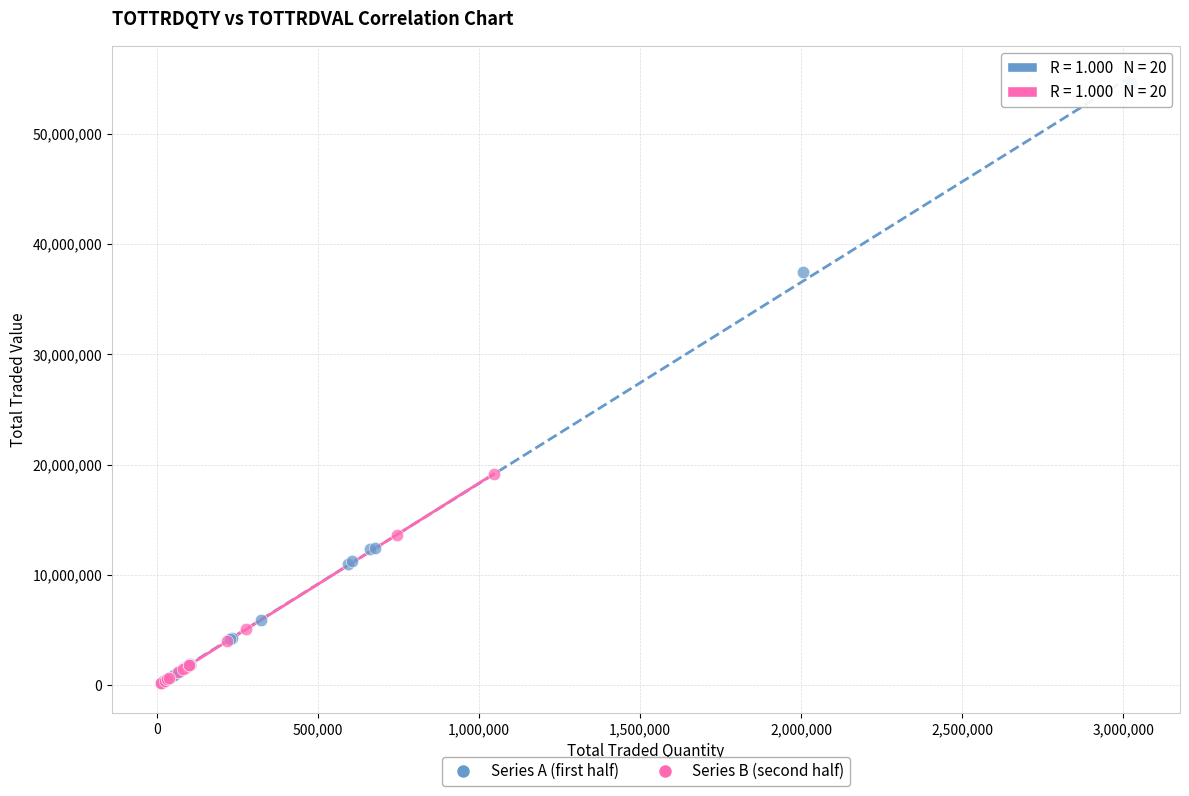

What are all the series names shown in the legend?

Series A (first half), Series B (second half)